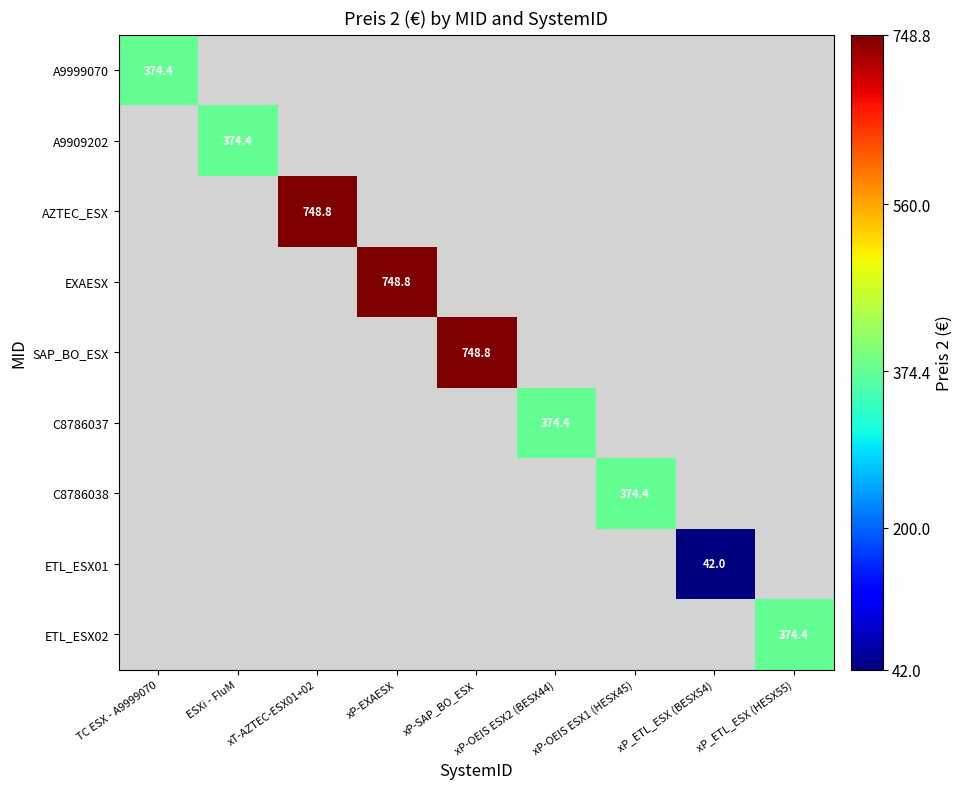

Which category has the highest value across all series?

xT-AZTEC-ESX01+02